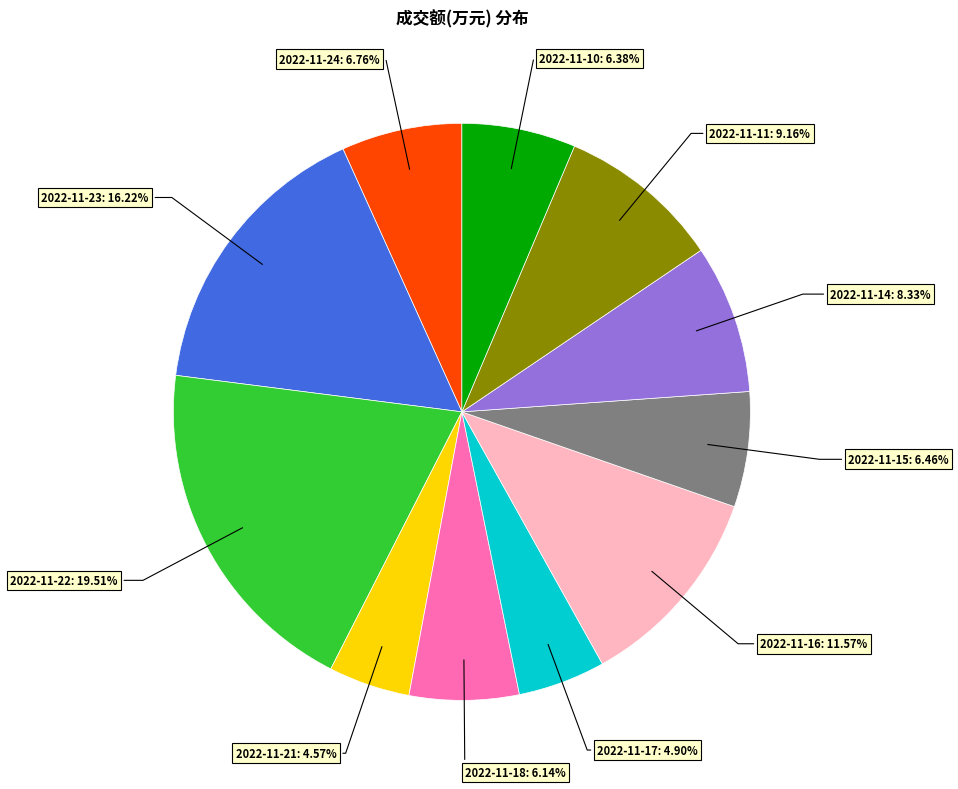

Approximately how many times larger is the value at 2022-11-18 compared to 2022-11-16?

0.5